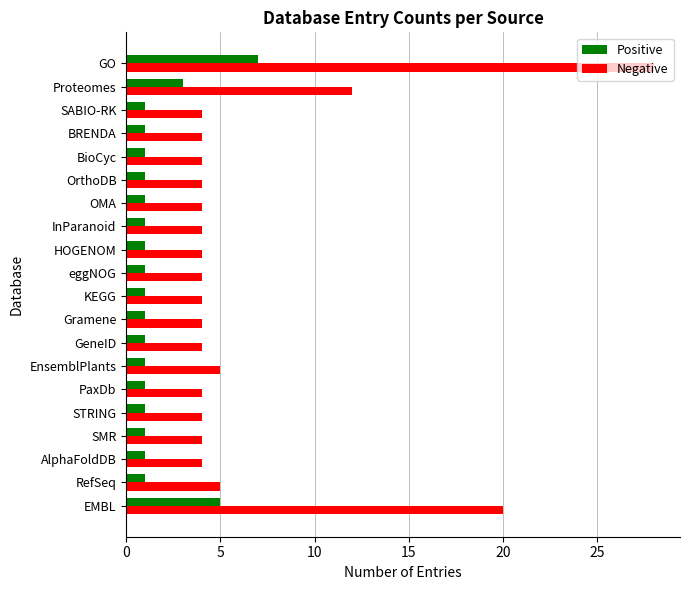

List the series in order of their overall mean, lowest first.

Positive, Negative